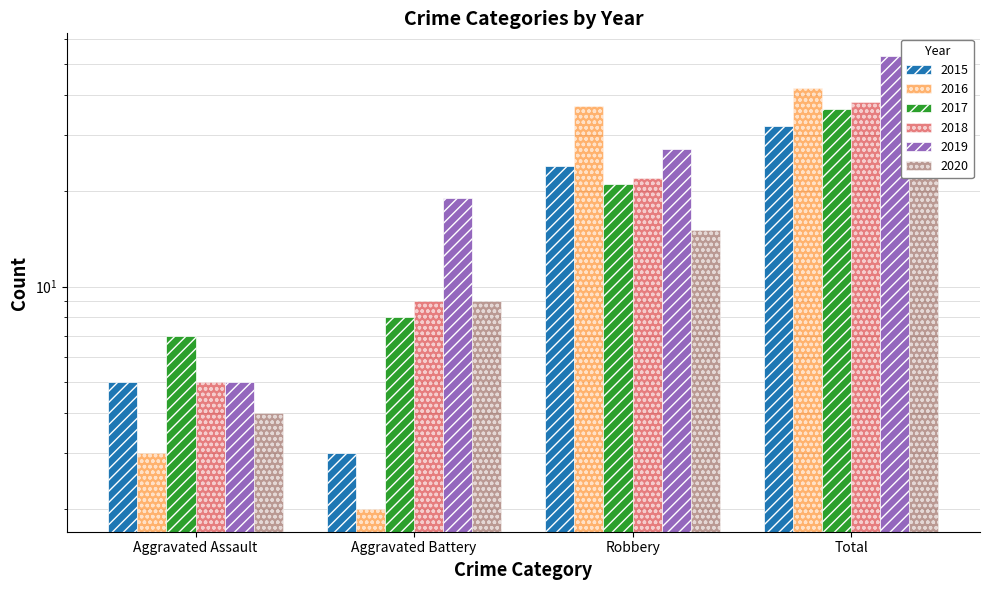

How many bars are there in total?

24